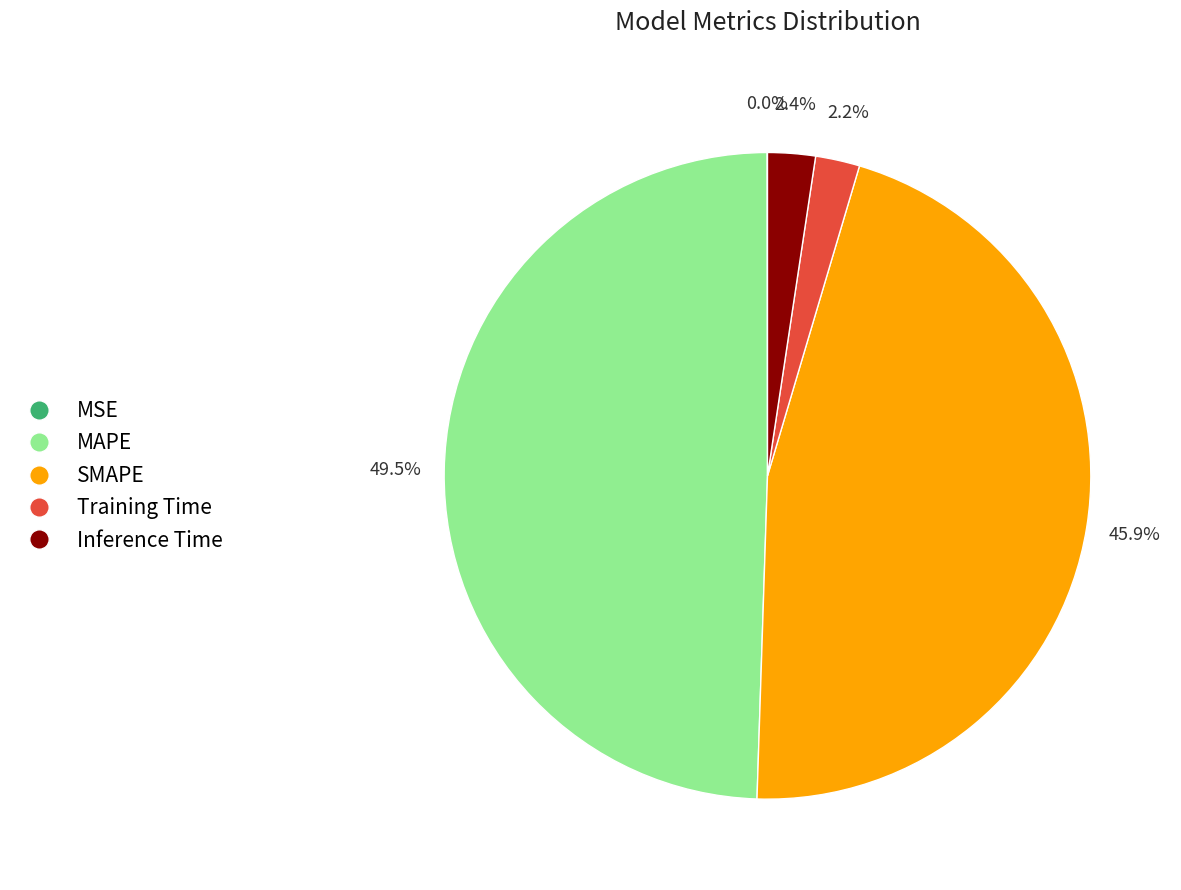

Is there a majority slice in this chart?

No